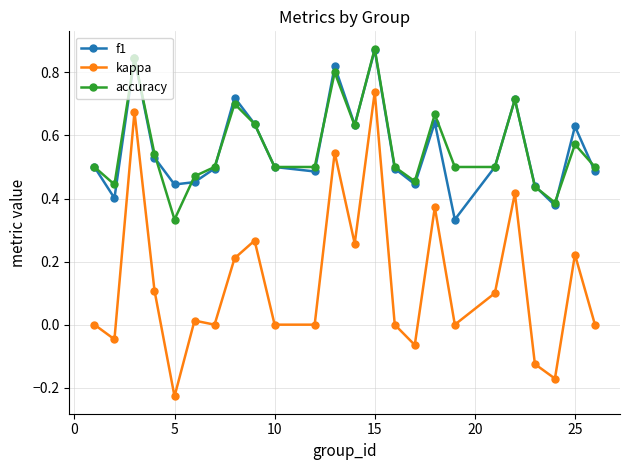

Which series has the widest spread of values?

kappa